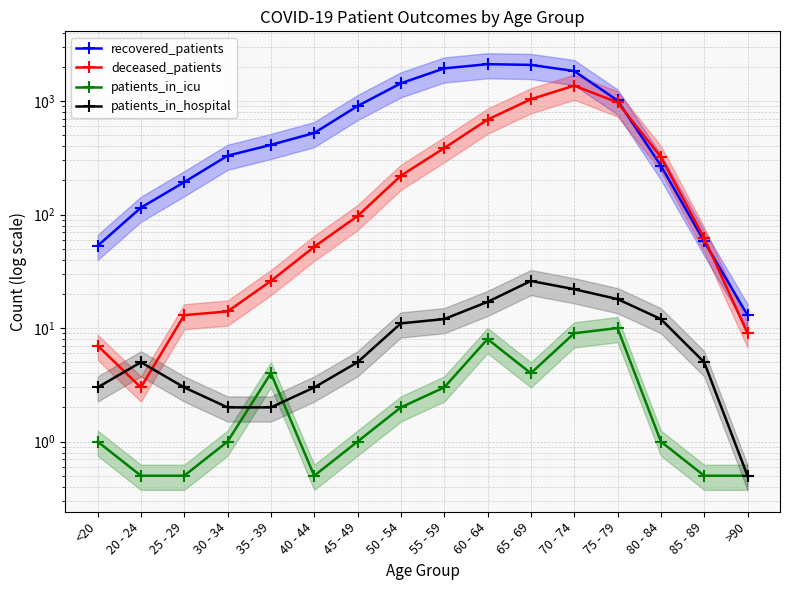

Which series has the largest total across all categories?

recovered_patients